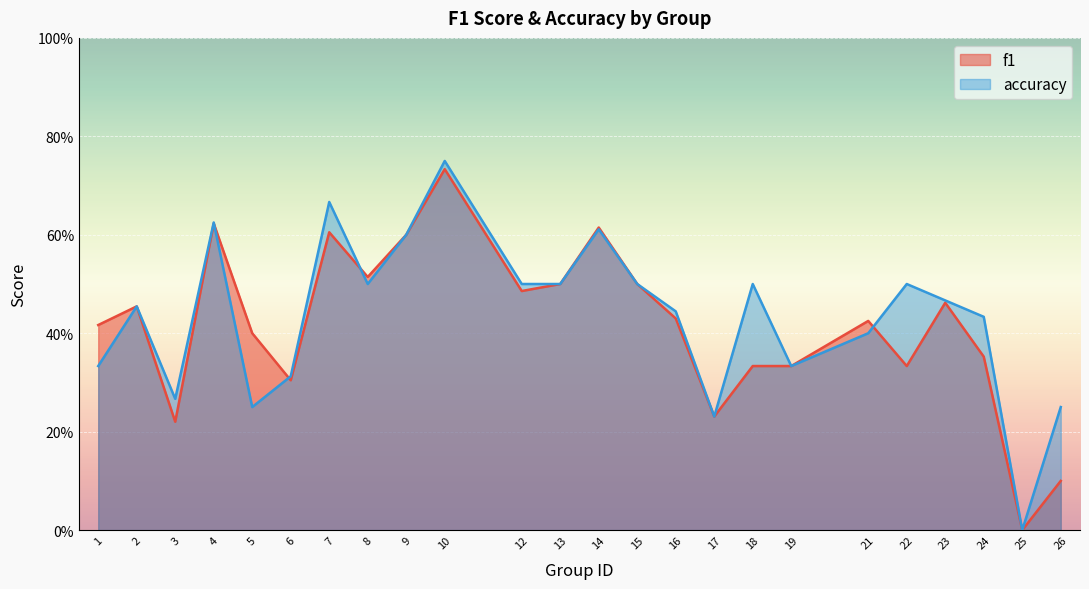

What is the difference between the highest and lowest values at 24?

0.1